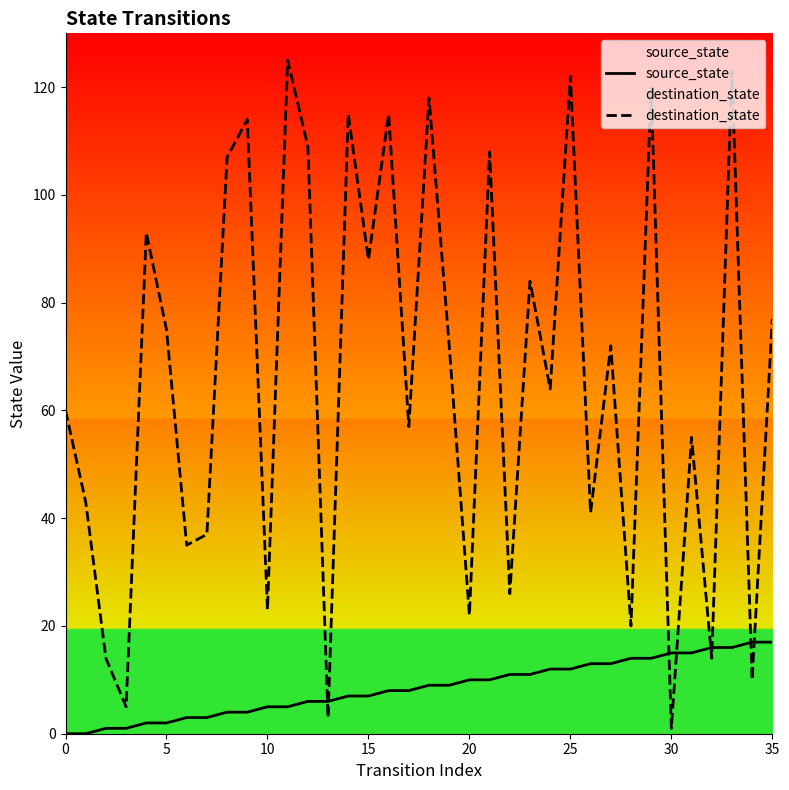

Count the number of categories in the chart.

36